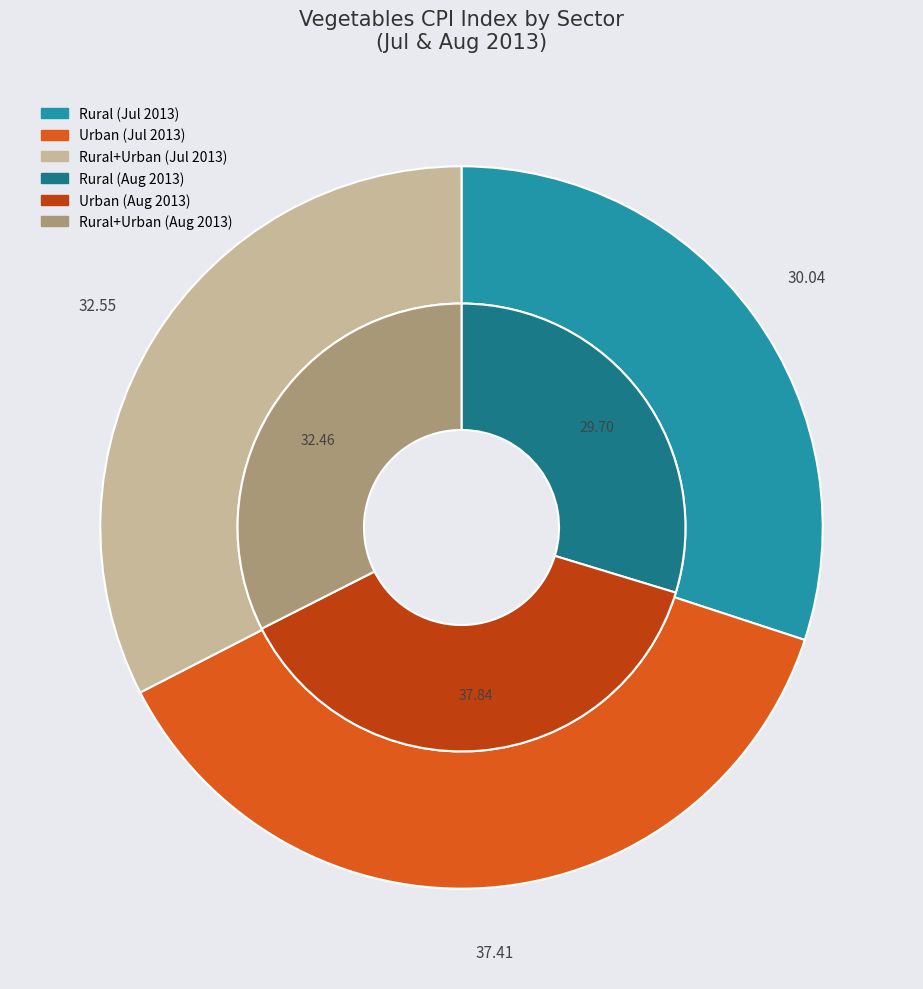

Rank the categories by value from highest to lowest.

Urban, Rural+Urban, Rural